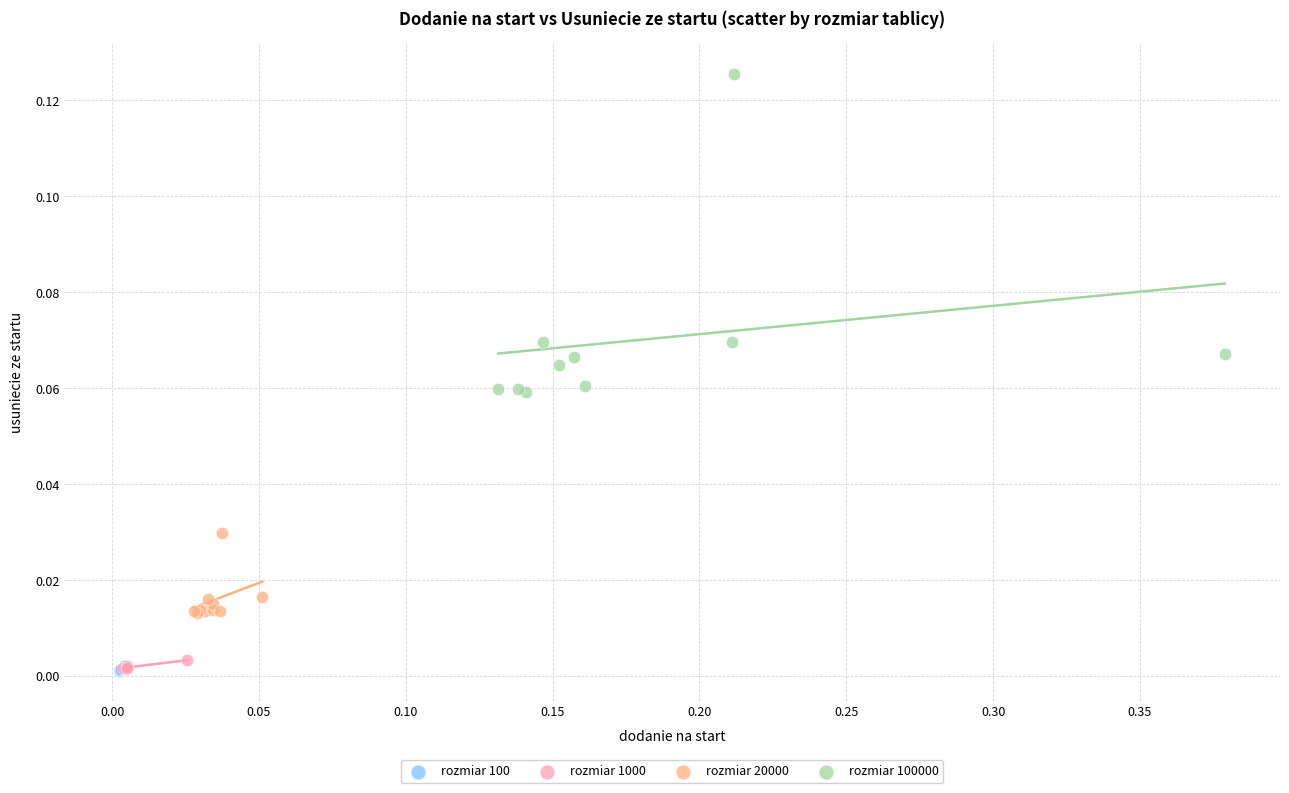

Which series has the largest Y range (max minus min)?

rozmiar 100000